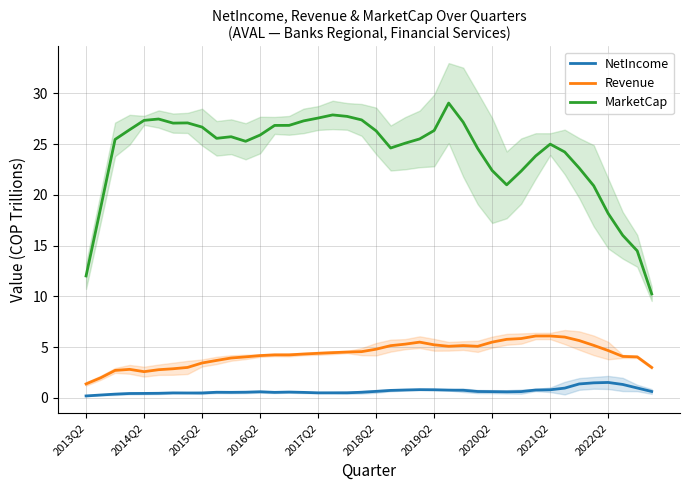

True or false: Revenue and NetIncome cross at least once.

False